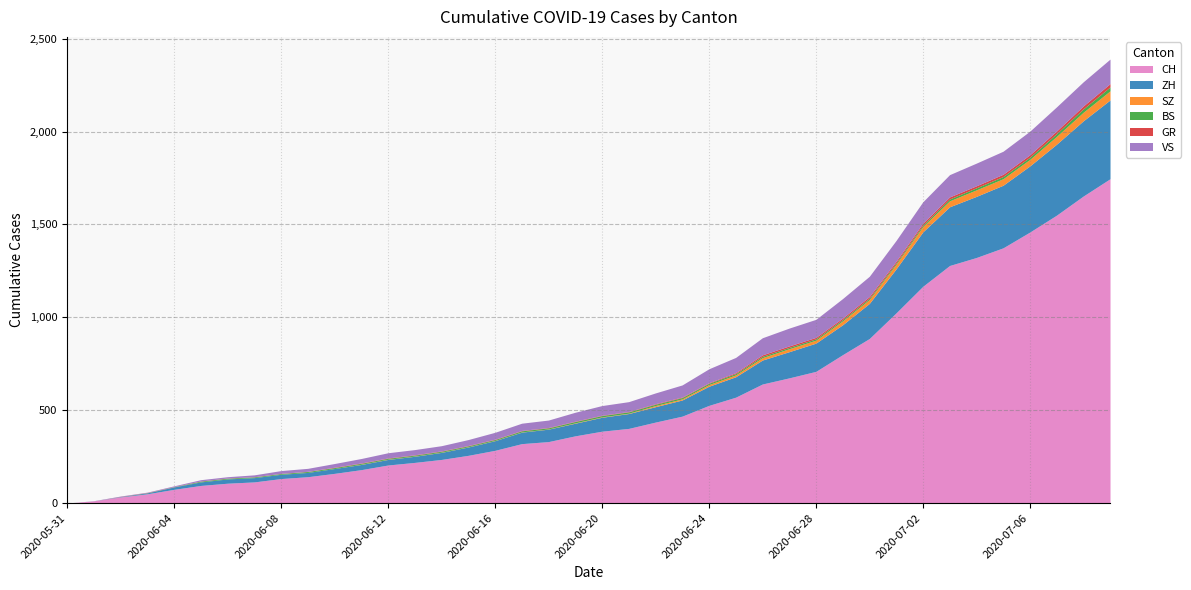

What is the label of the 10th point from the right?

2020-06-30